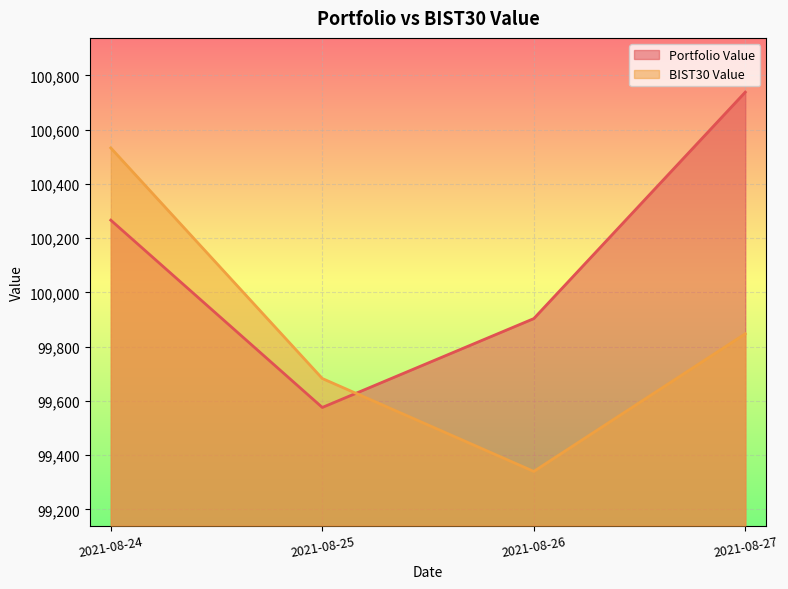

What is the greatest value displayed?

100738.5